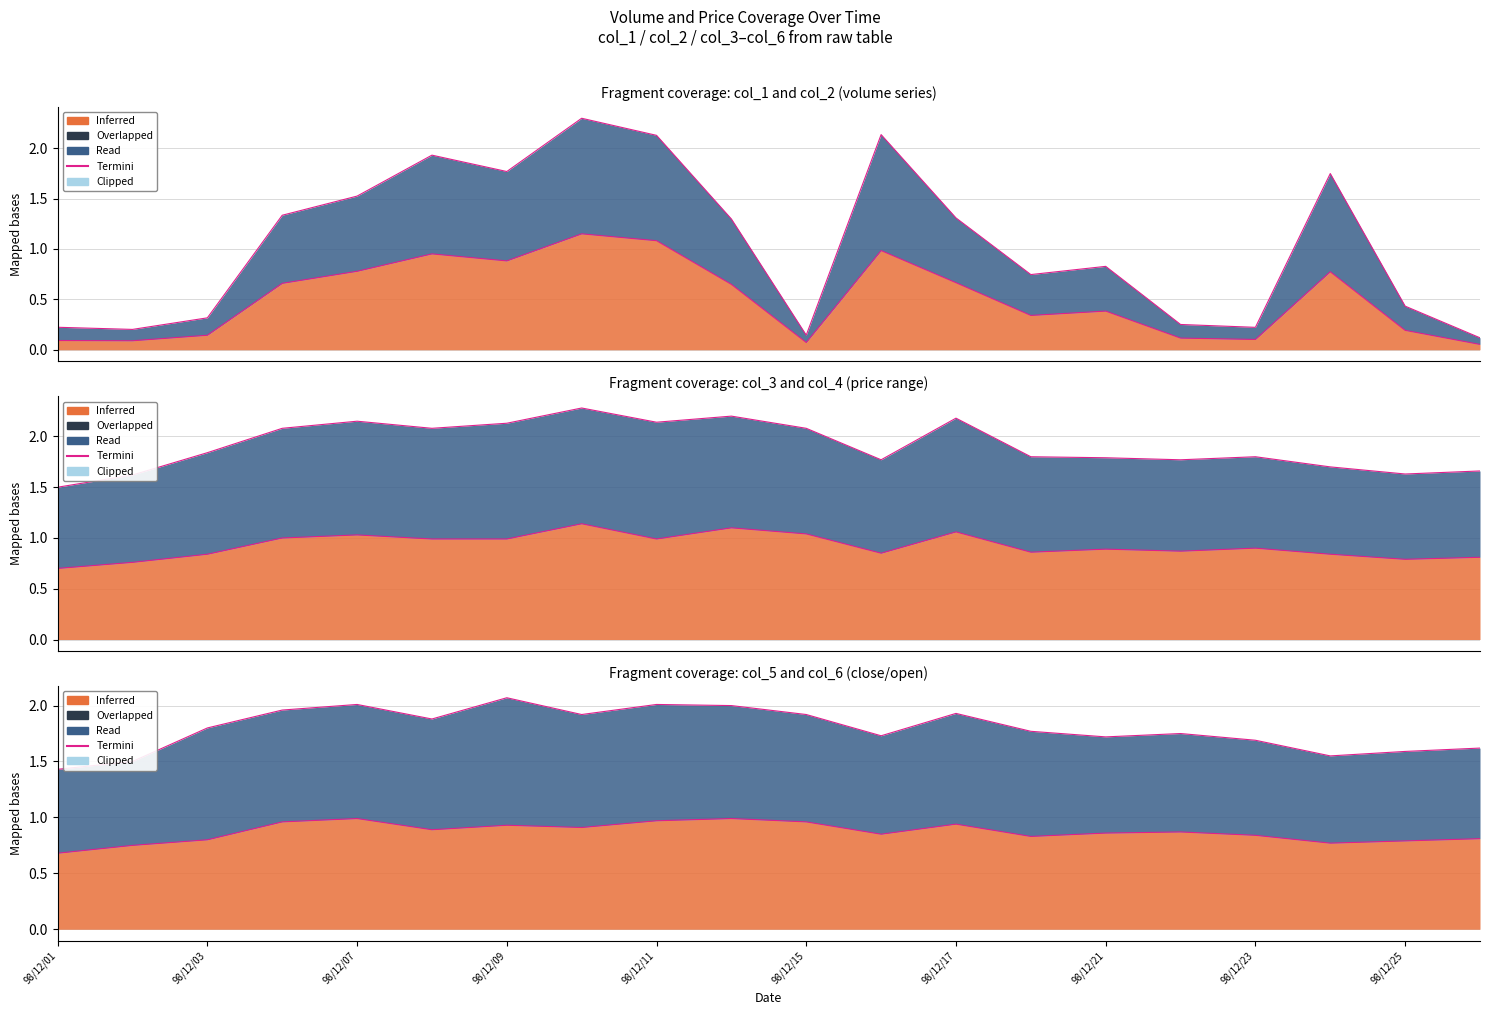

The chart shows a value of 1.1 at 98/12/03. True or false?

False